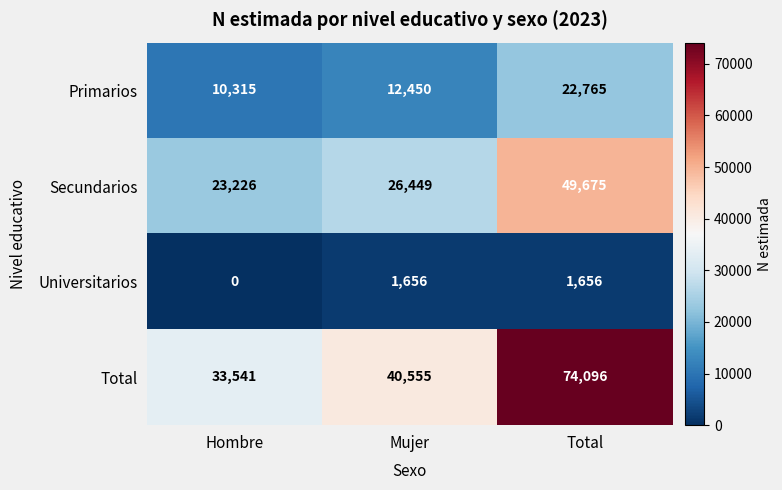

What is the sum of the Secundarios values at Mujer and Hombre?

49675